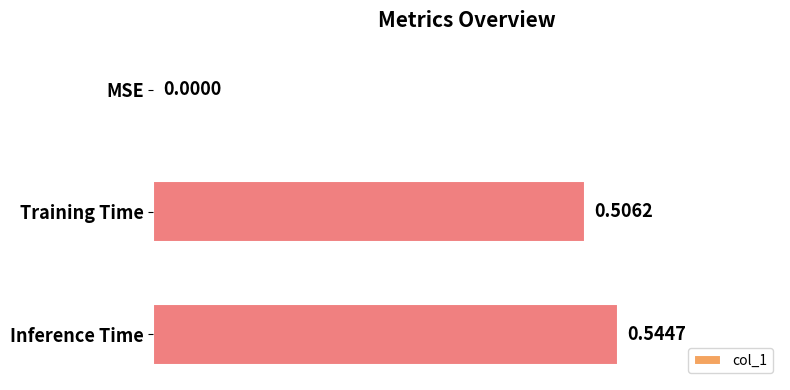

Which has a higher value, MSE or Training Time?

Training Time